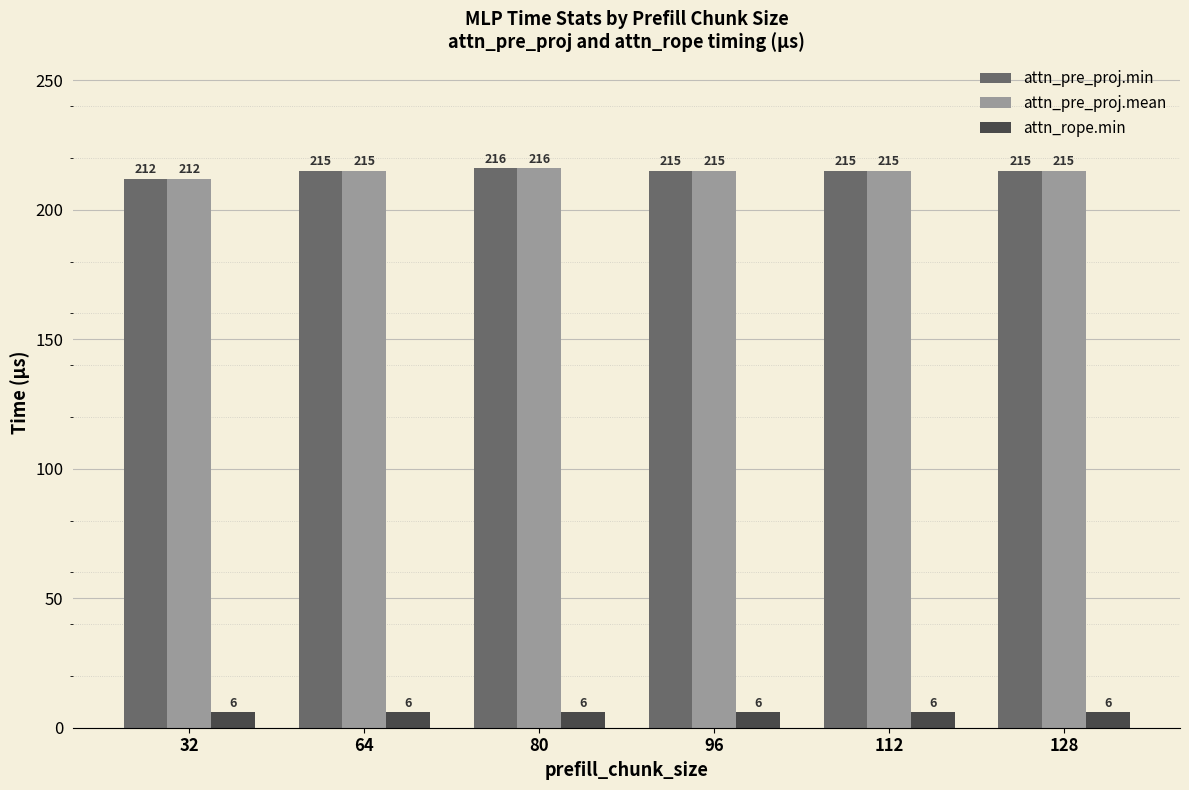

Are the bars horizontal?

No